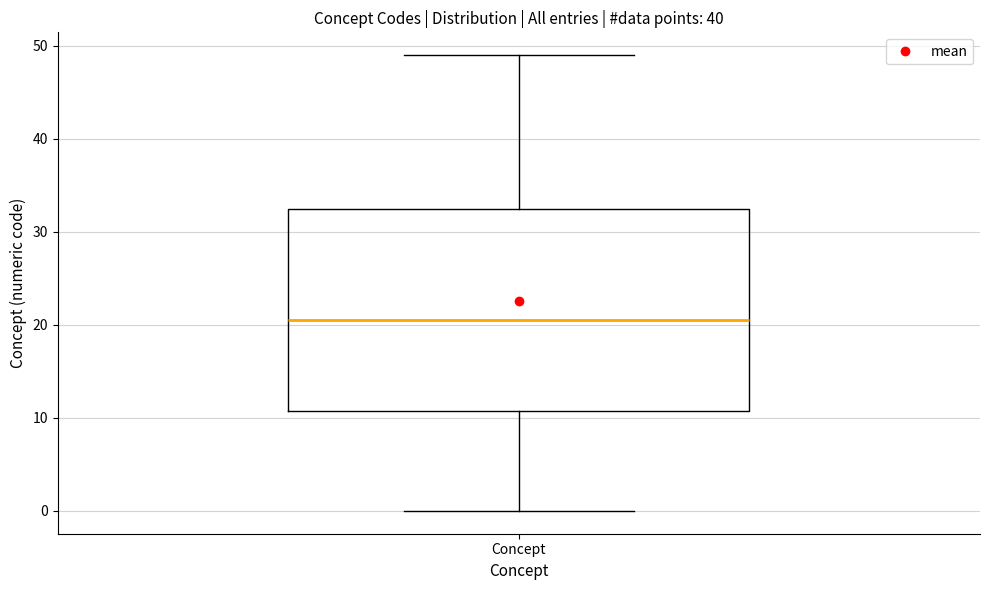

Read this box plot against the y-axis: the position of the median line, the range covered by the box, and the ends of both whiskers. The values are not printed on the chart, so give them approximately, as read against the axis.

median 21, box 11 to 33, whiskers 0 to 49